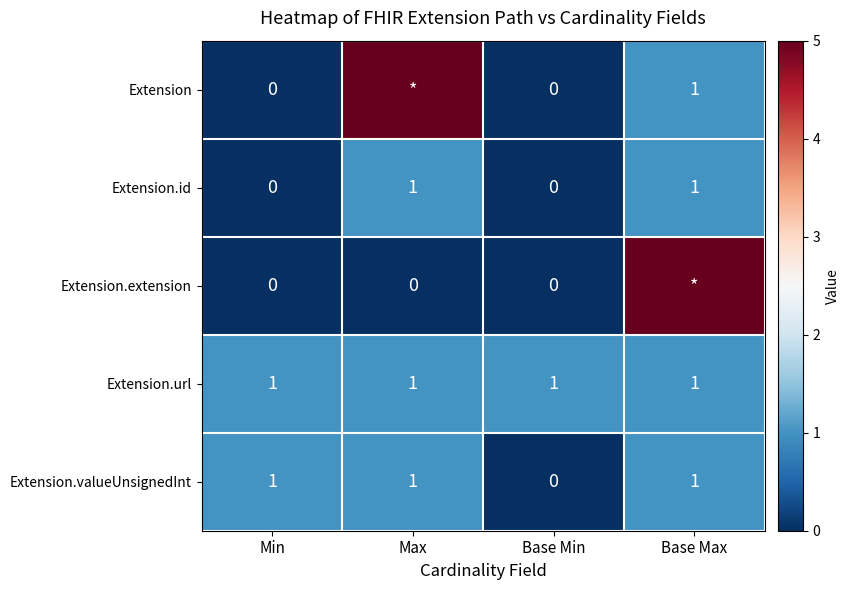

How many Extension.id values are between 0 and 1?

4